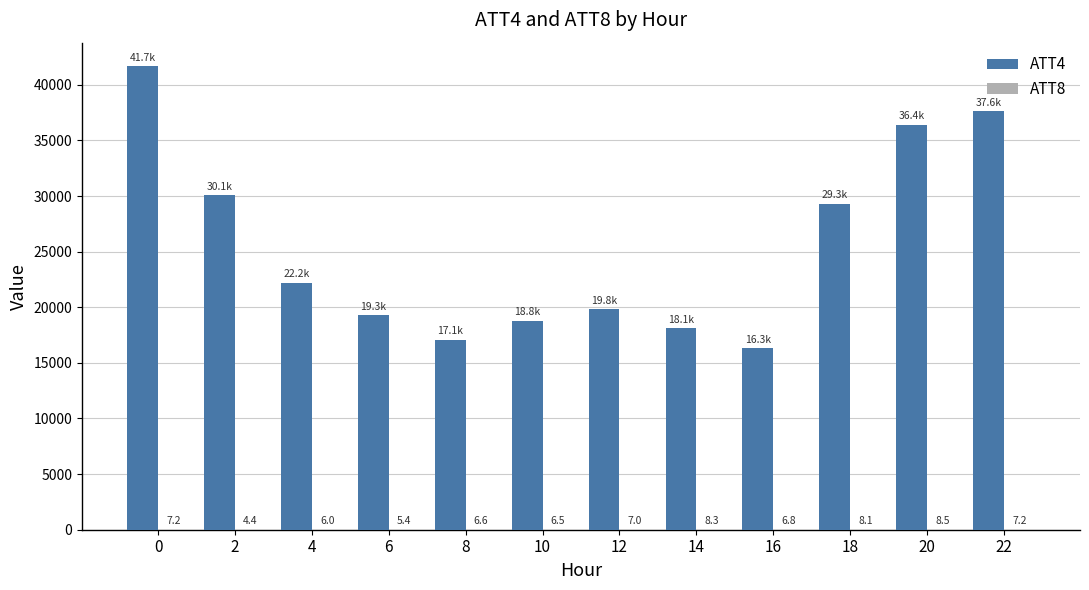

Are the bars horizontal?

No